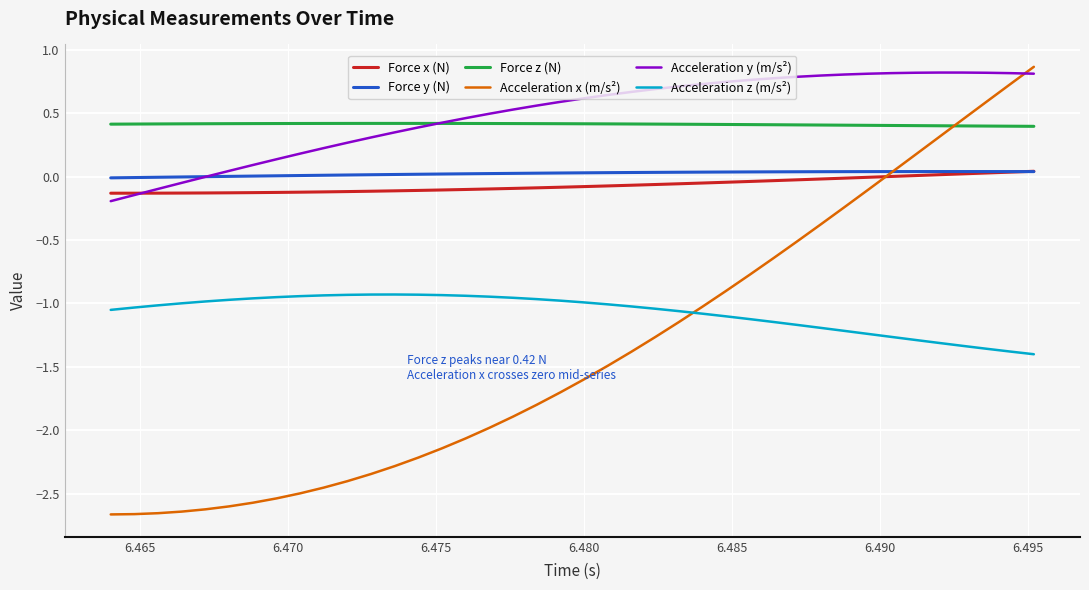

What is the maximum value for Acceleration x (m/s²)?

0.9